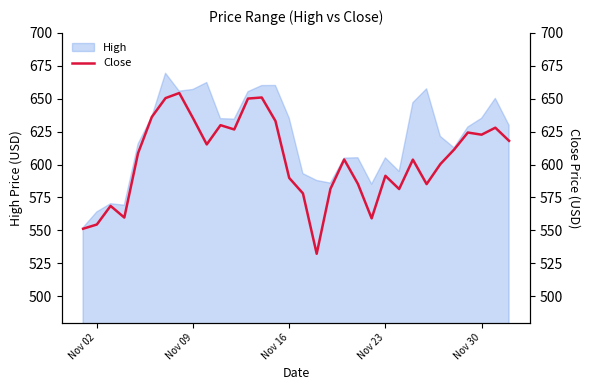

What is the minimum value for High?

552.1